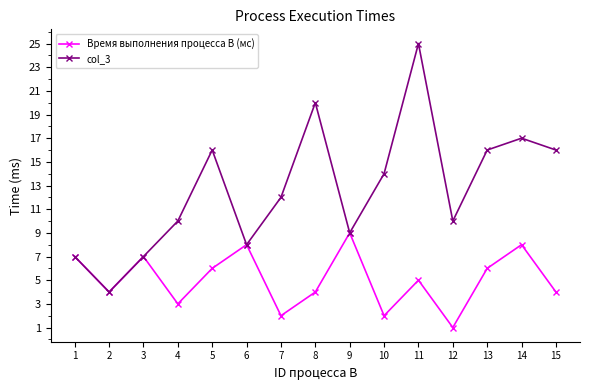

Is it true that Время выполнения процесса B (мс) equals 2 at 15?

False